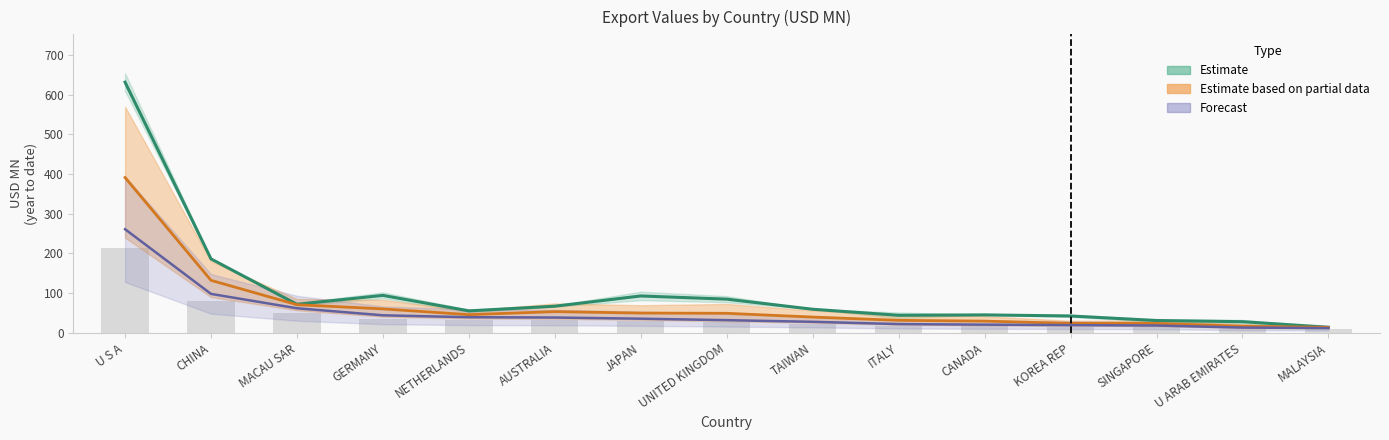

True or false: Estimate (2016–2017) has a value of 14.6 at SINGAPORE.

False